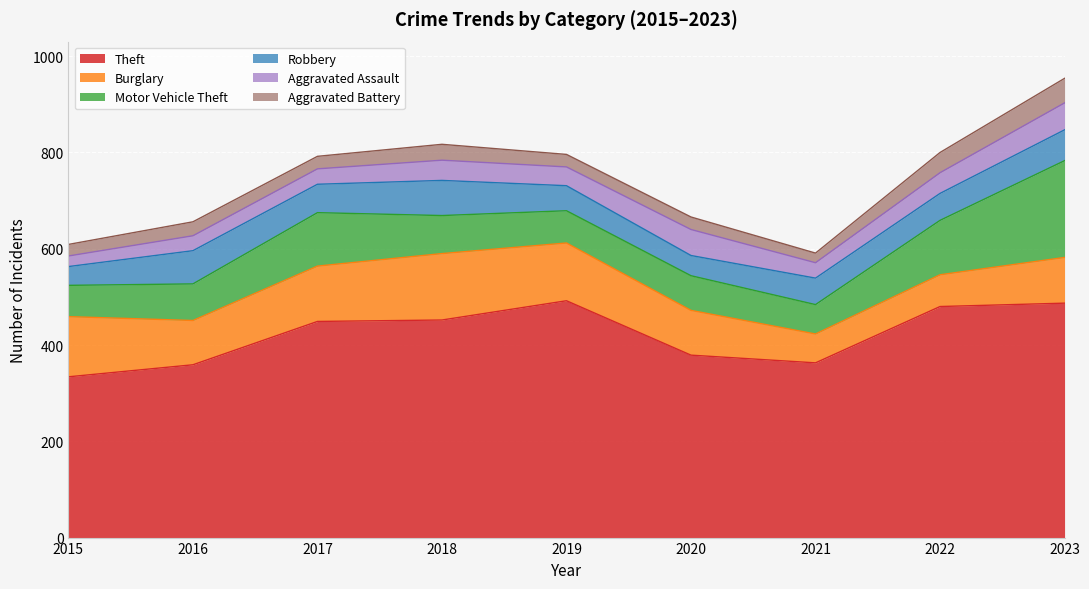

Is it true that Motor Vehicle Theft equals 79 at 2018?

True